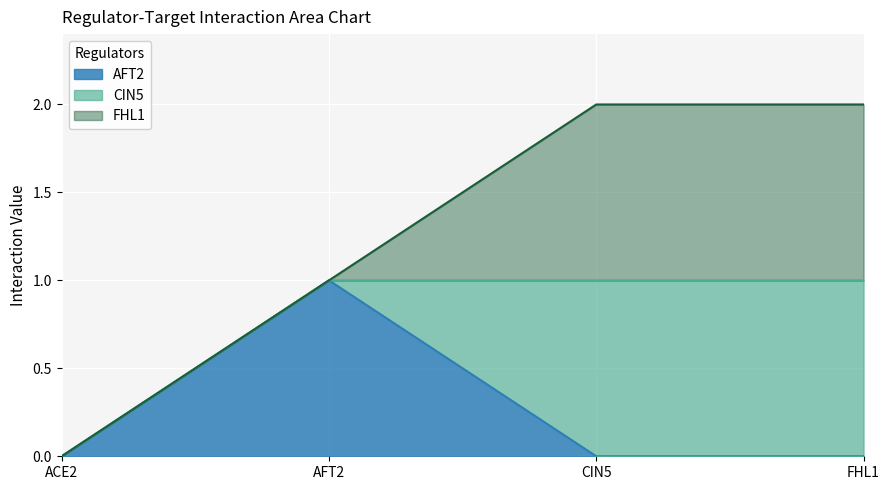

How many times do CIN5 and AFT2 cross each other?

1